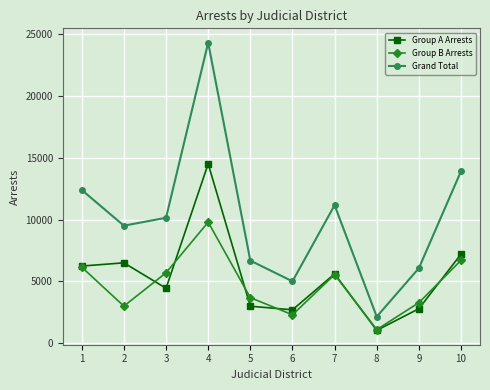

True or false: Grand Total and Group A Arrests cross at least once.

False